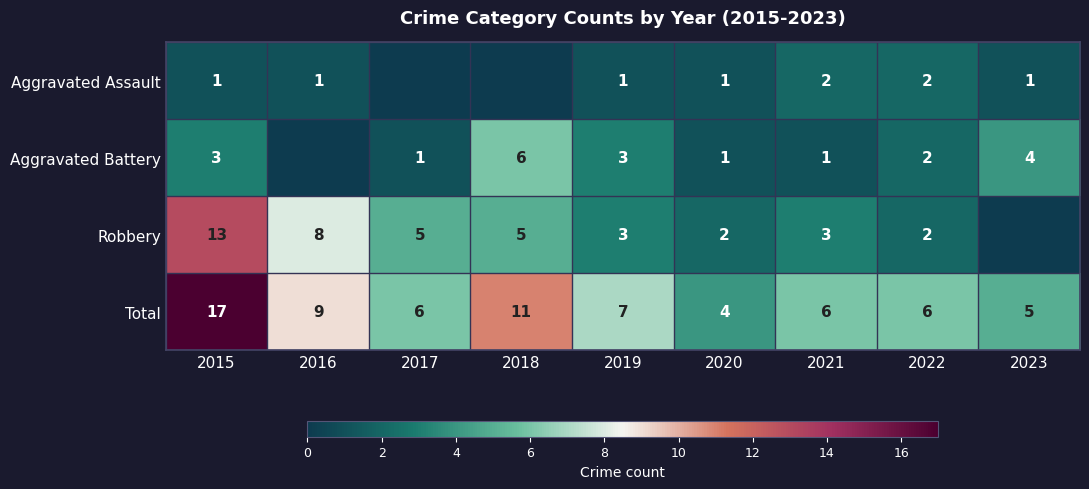

What is the difference between the Aggravated Battery values at 2021 and 2023?

3